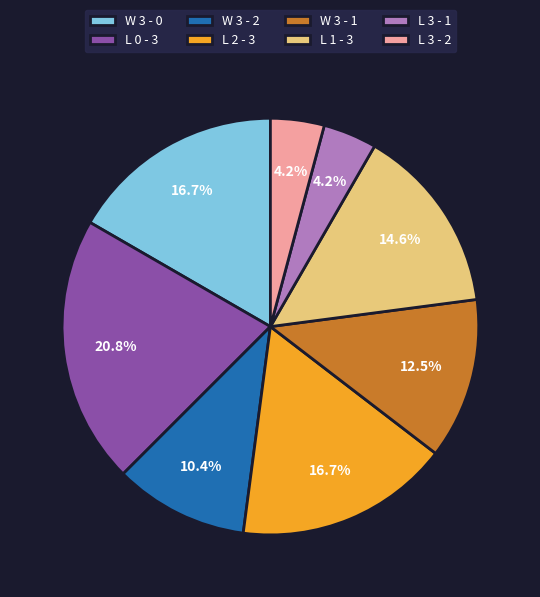

Which category has the biggest portion of the pie?

L 0 - 3